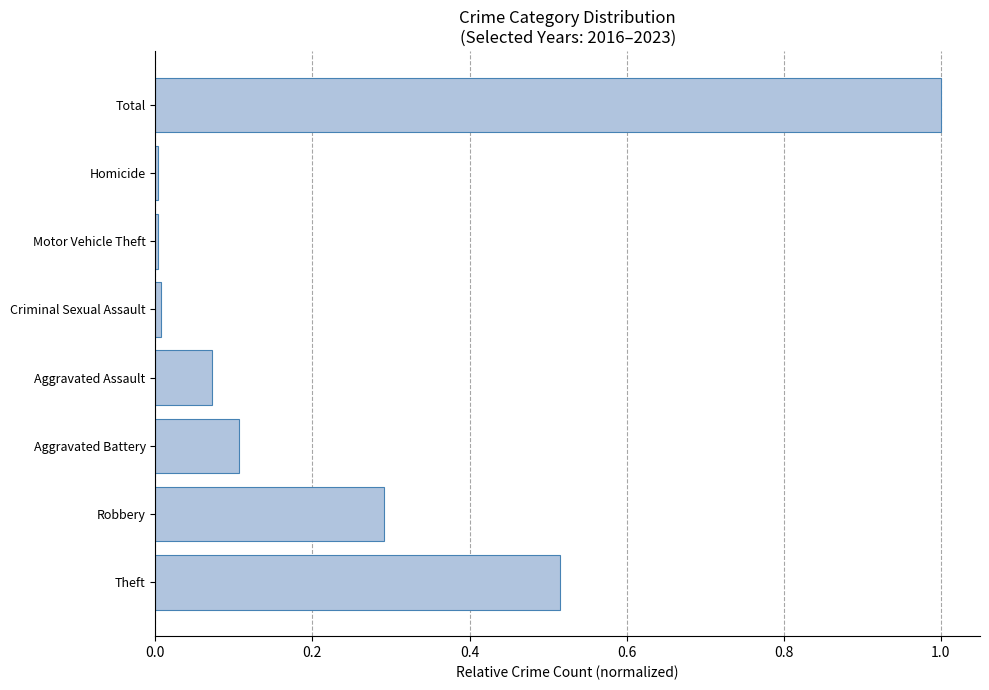

The value at Criminal Sexual Assault is 0.0. True or false?

True